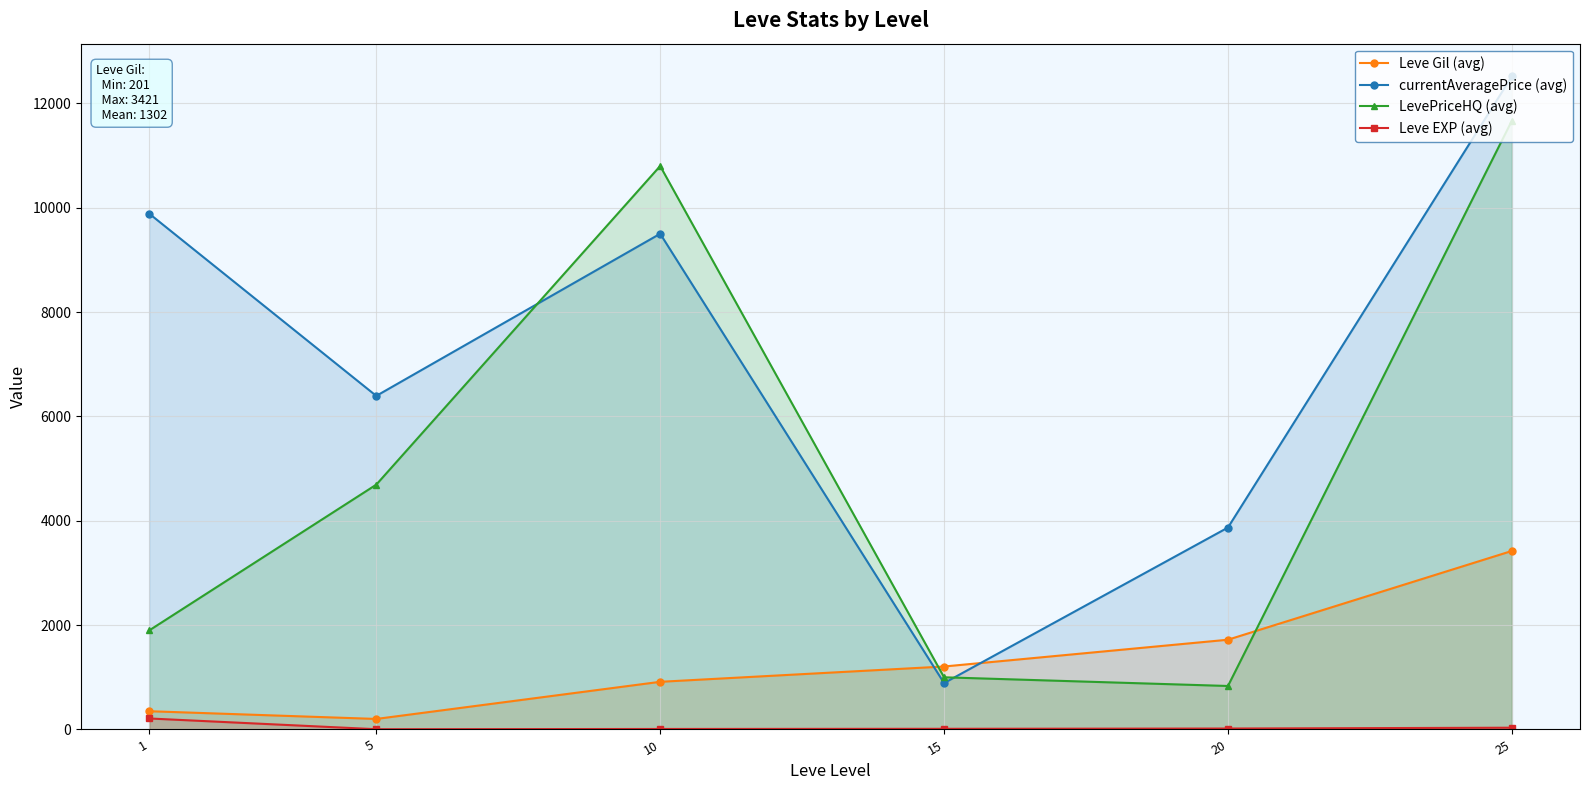

Does the chart display data point markers on the line(s)?

Yes